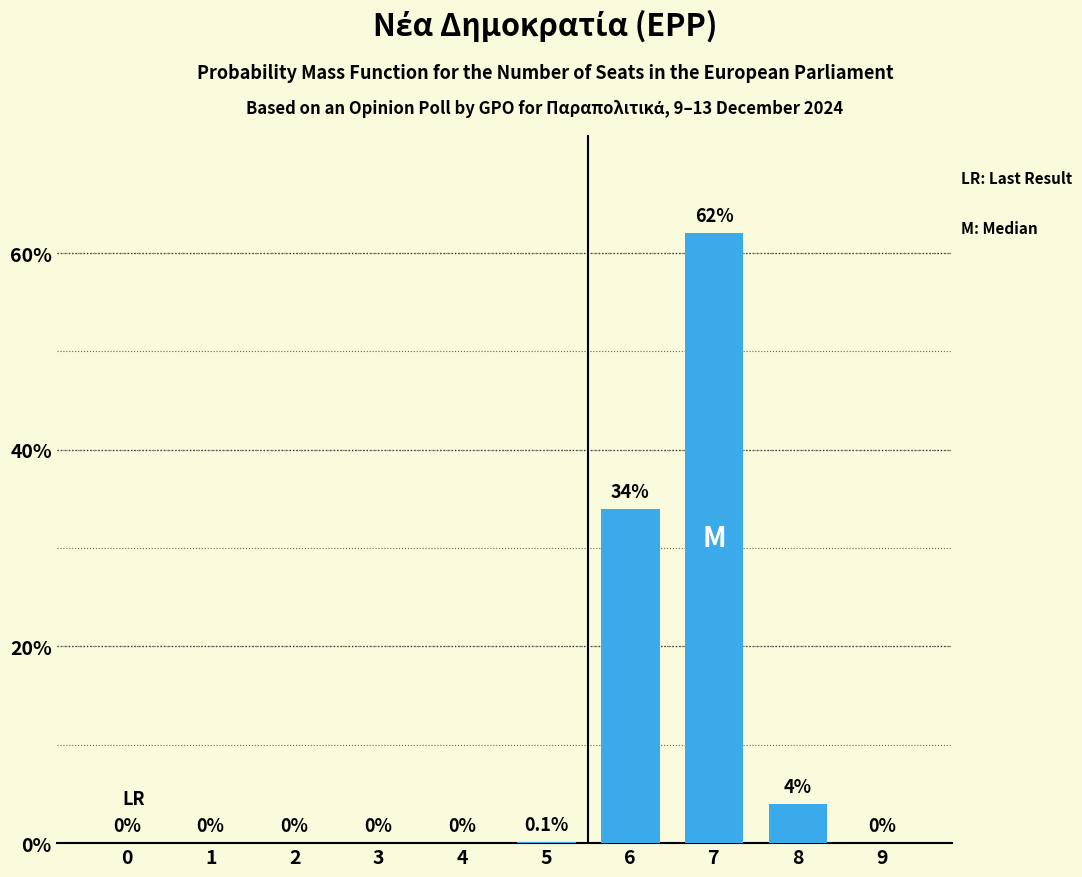

How many data points does each series have?

10